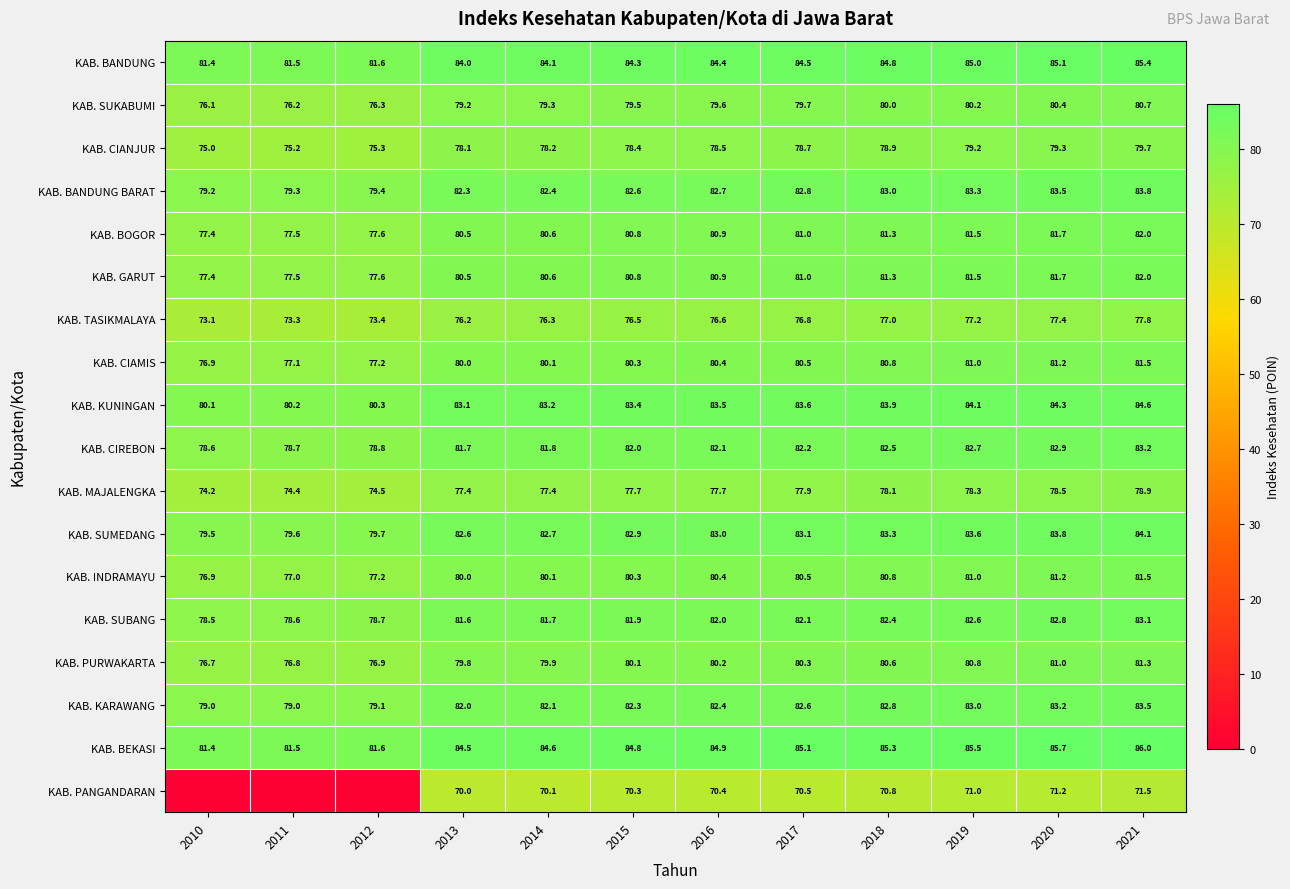

The value of KAB. CIANJUR at 2010 is 75.0. True or false?

True